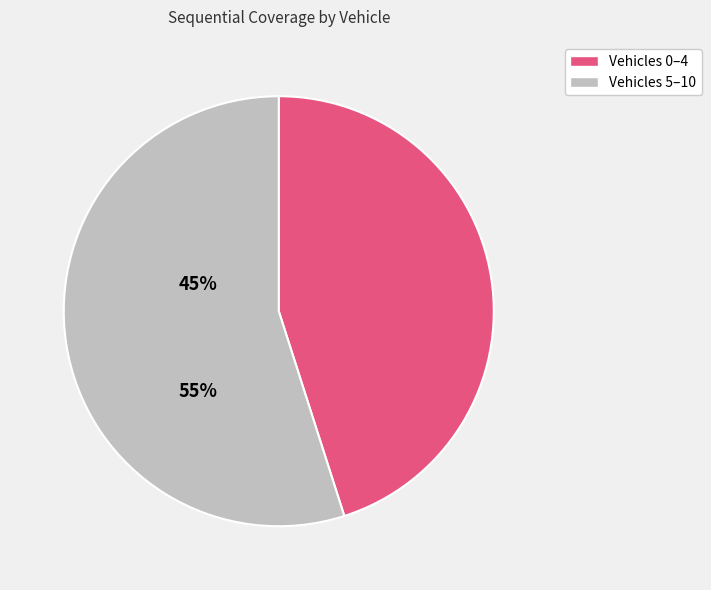

Is there any slice that represents more than half of the pie?

Yes